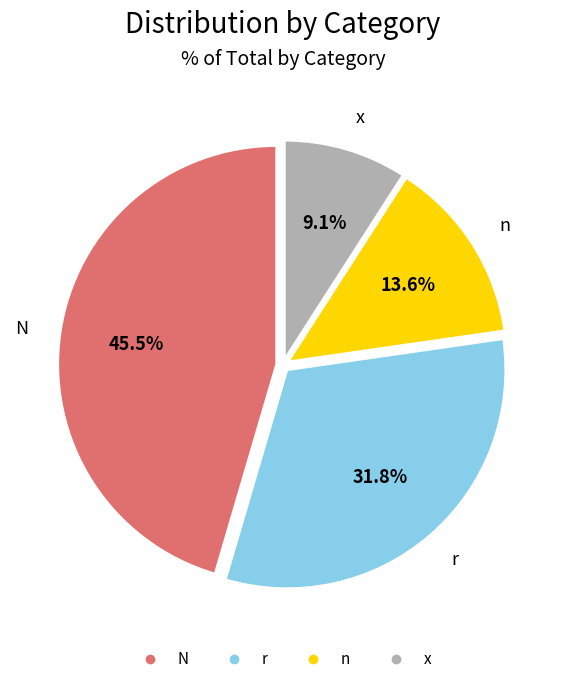

What is the ratio of the value at n to the value at r?

0.4